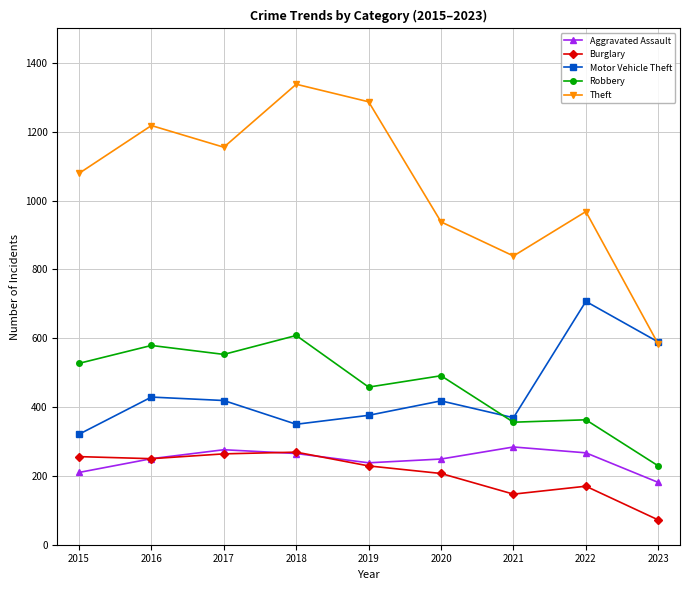

True or false: Aggravated Assault has more than 0 interior local peaks.

True